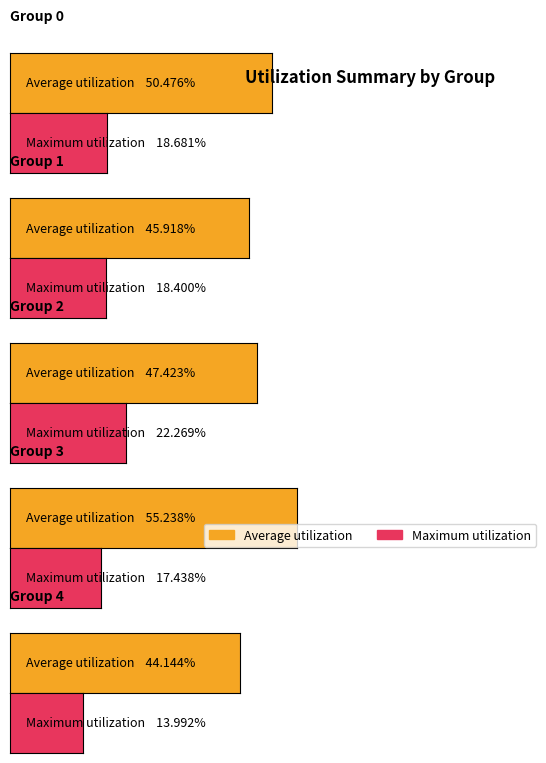

Count the number of categories in the chart.

5